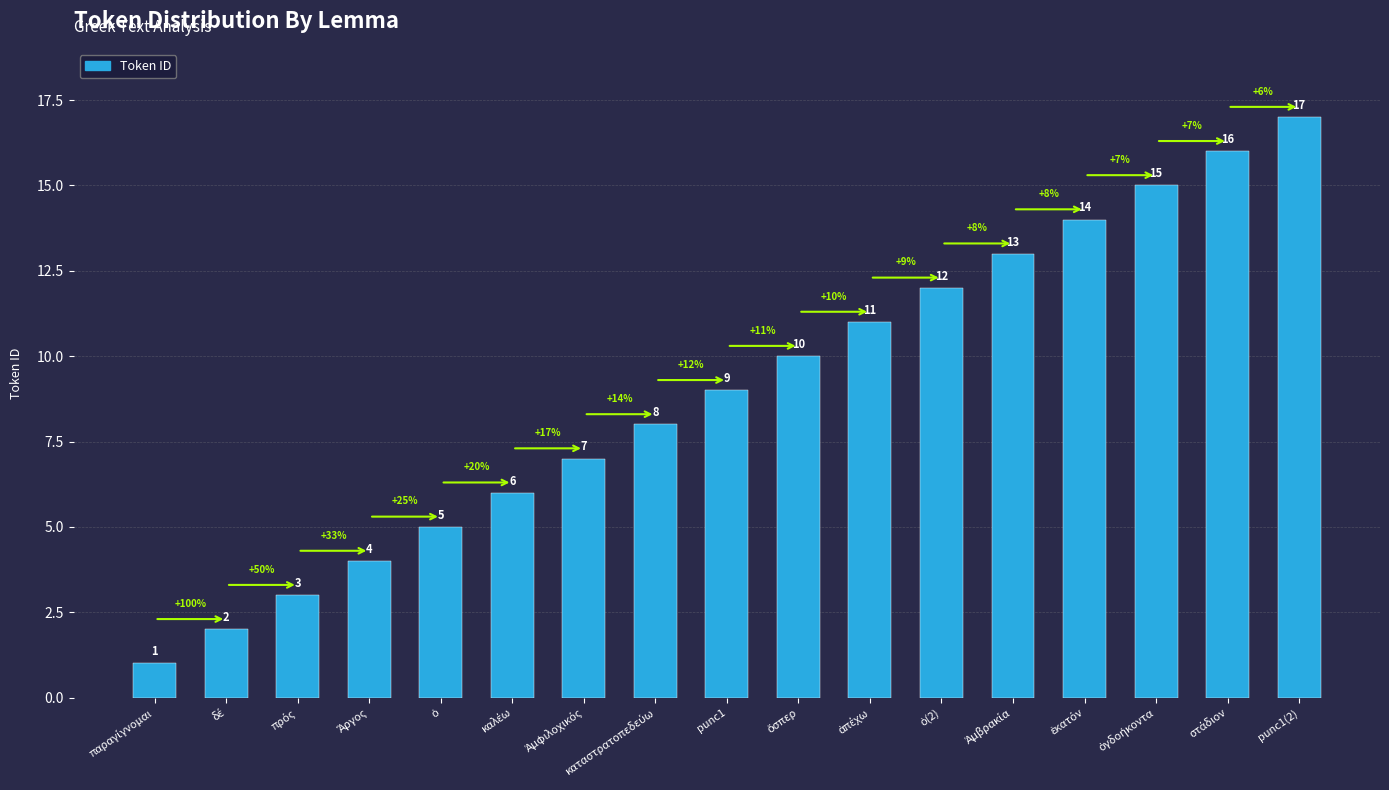

What is the difference between the maximum and minimum values?

16